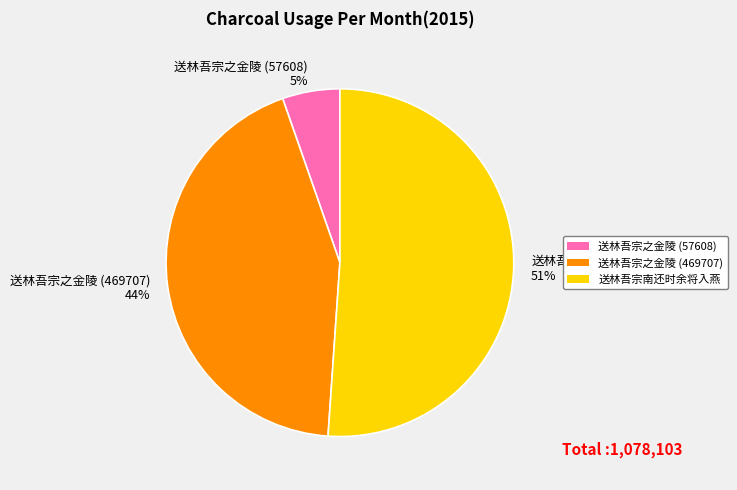

Which slice is the largest?

送林吾宗南还时余将入燕